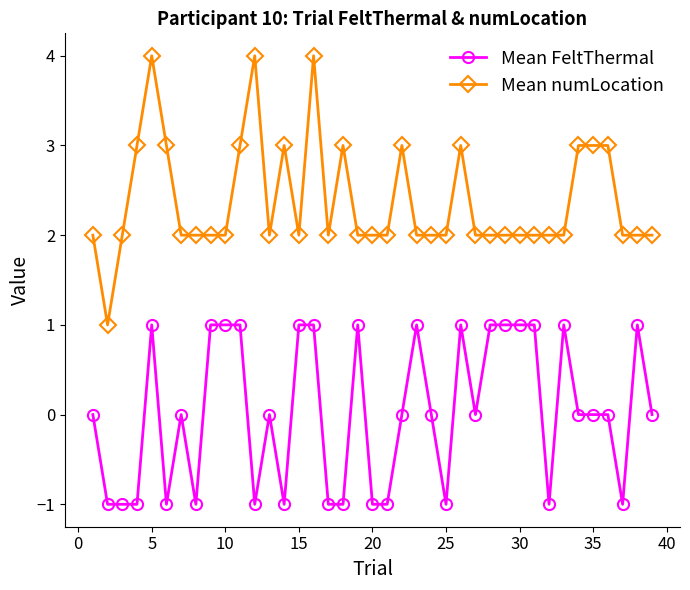

What is the sum of all Mean FeltThermal values?

1